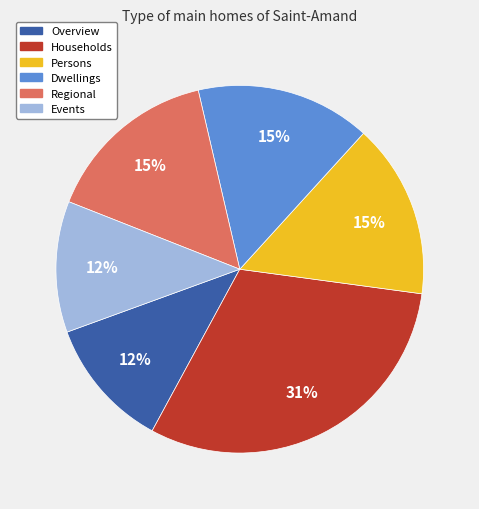

Which category has the biggest portion of the pie?

Households